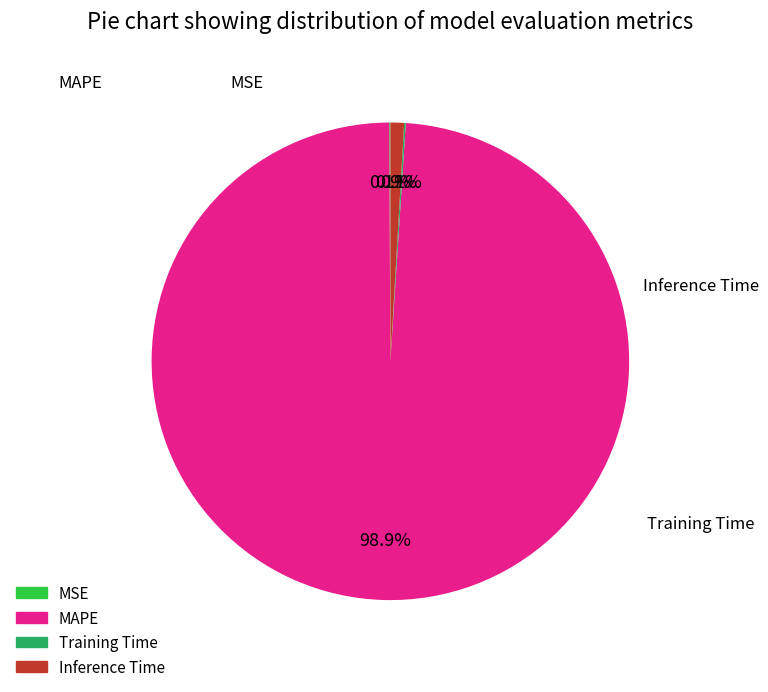

Does any single category account for the majority?

Yes